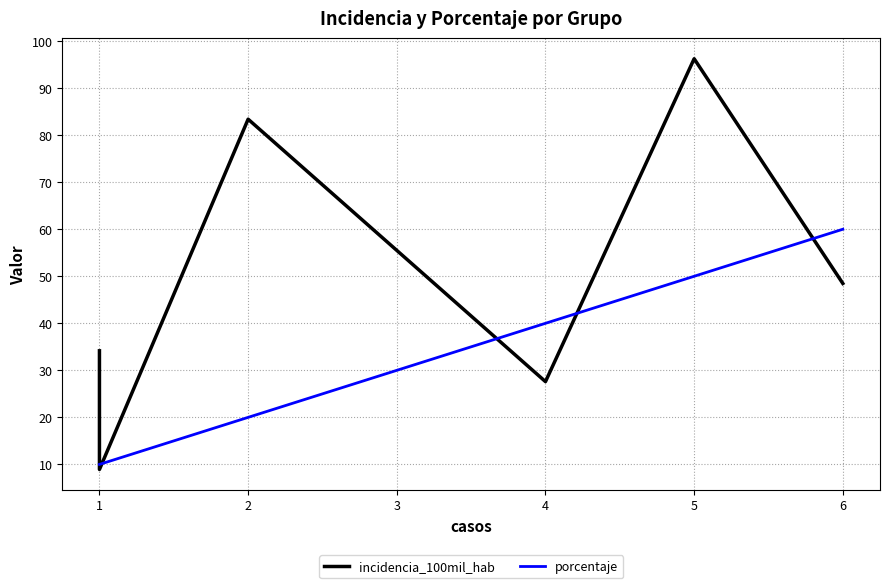

Between 2 and 5, which is larger?

5